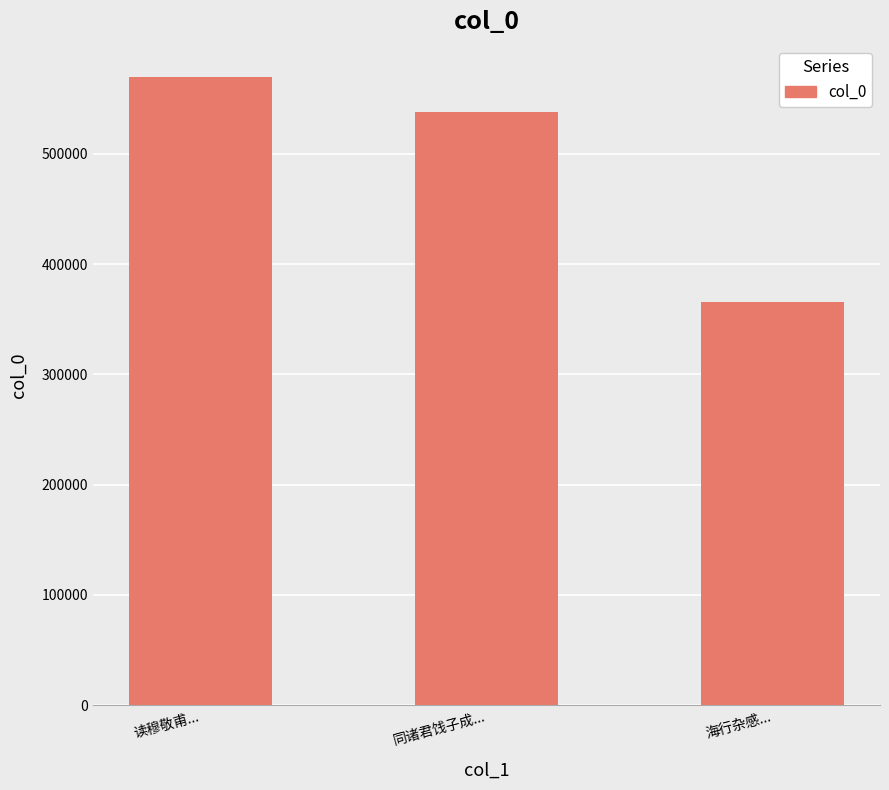

What is the label of the 3rd bar from the left?

海行杂感...